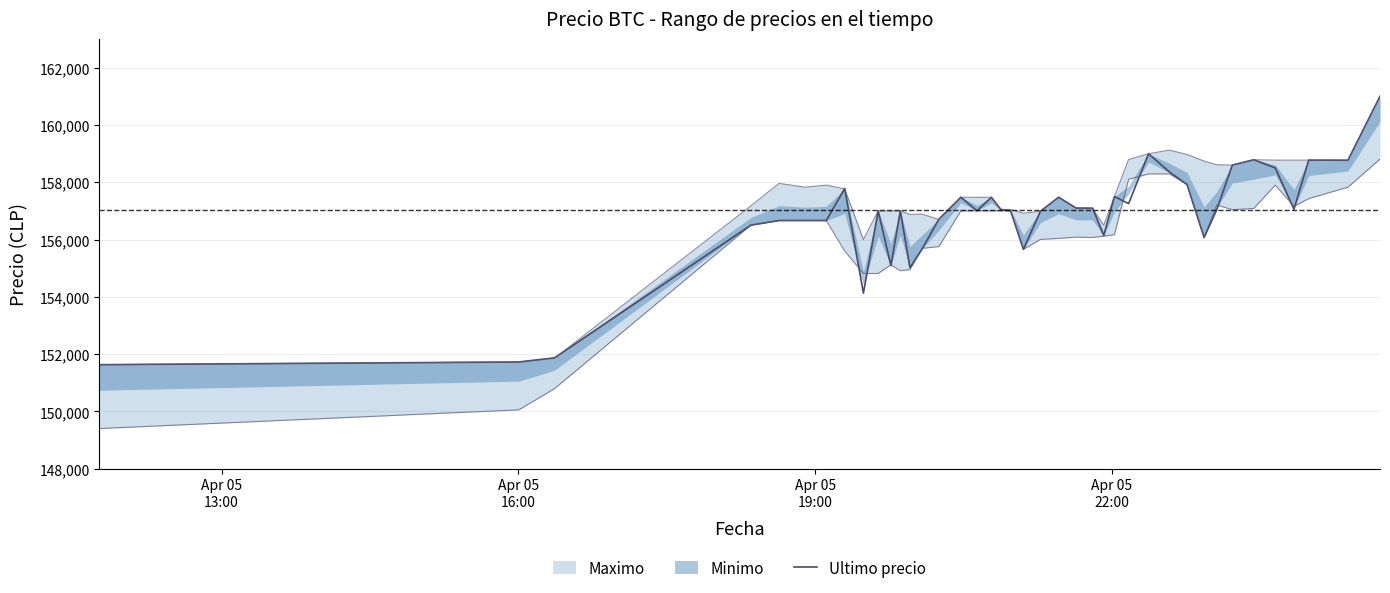

How many data points are less than 157036?

20